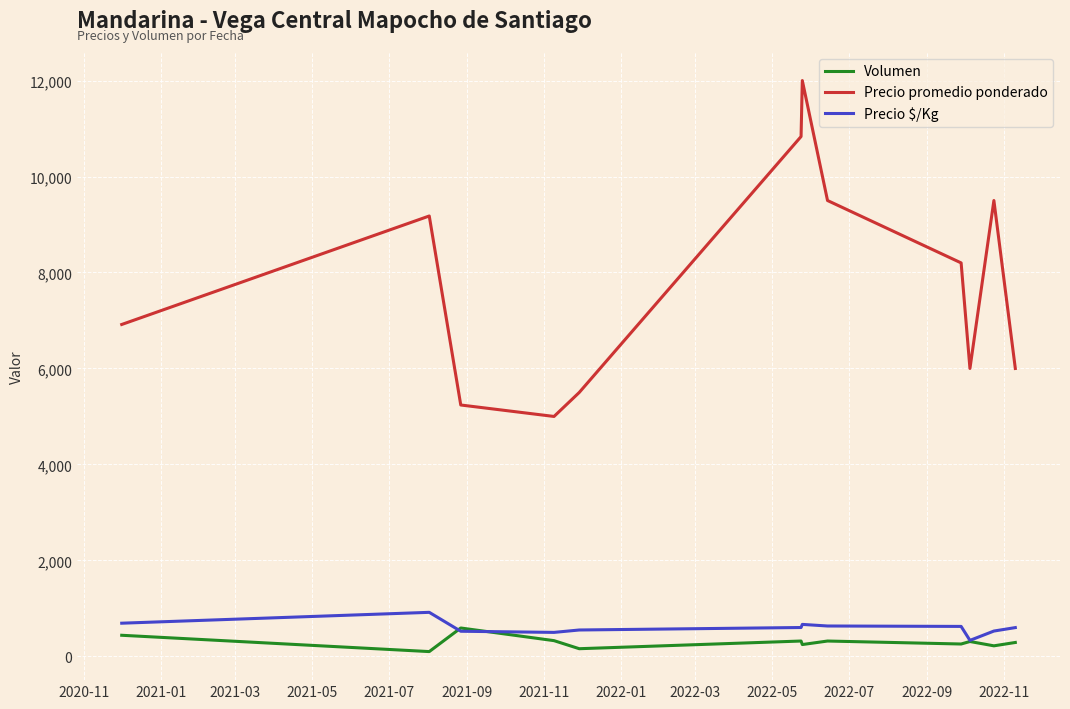

Which series has the largest total across all categories?

Precio promedio ponderado